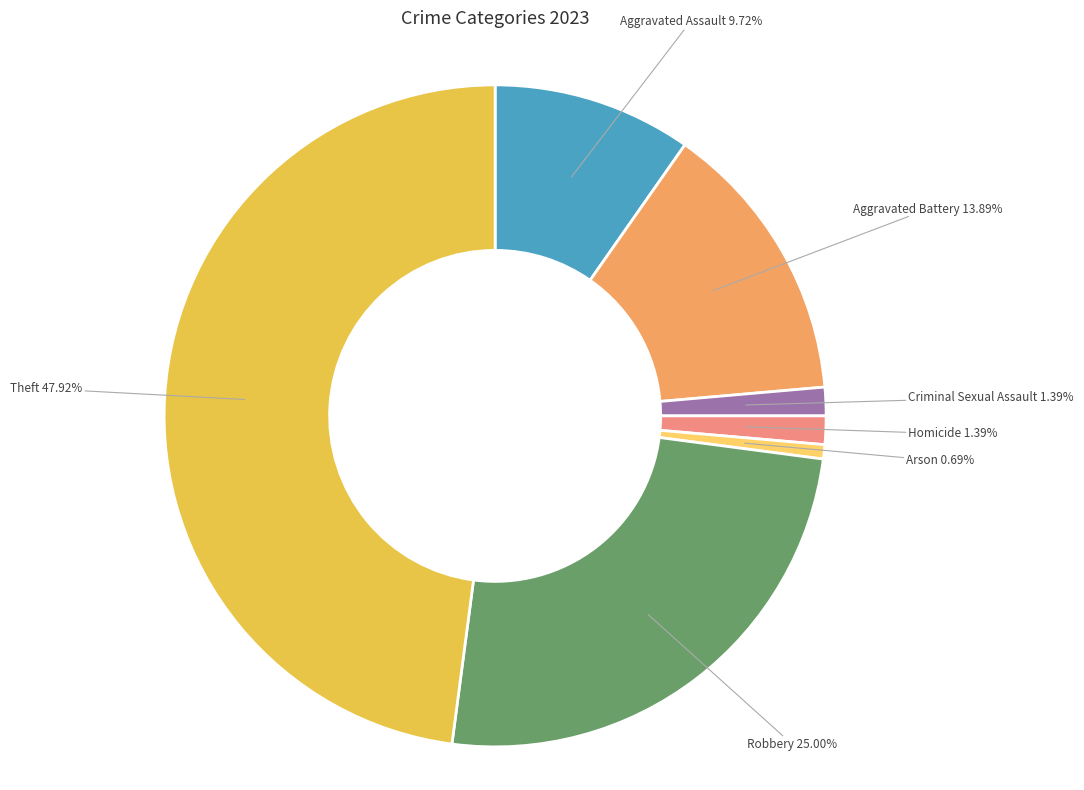

Does Criminal Sexual Assault account for over 50% of the chart?

No